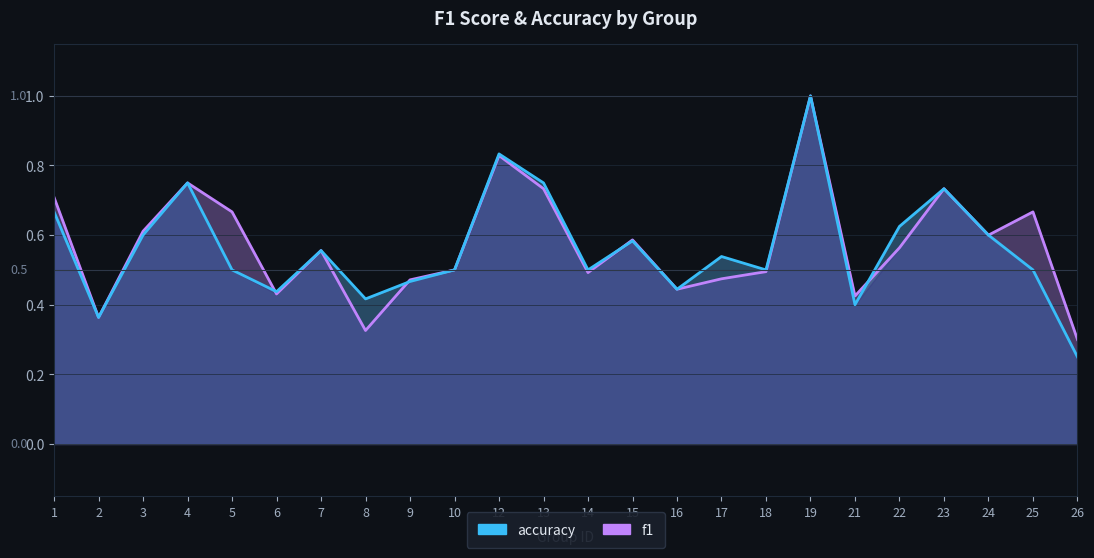

What are all the series names shown in the legend?

f1, accuracy